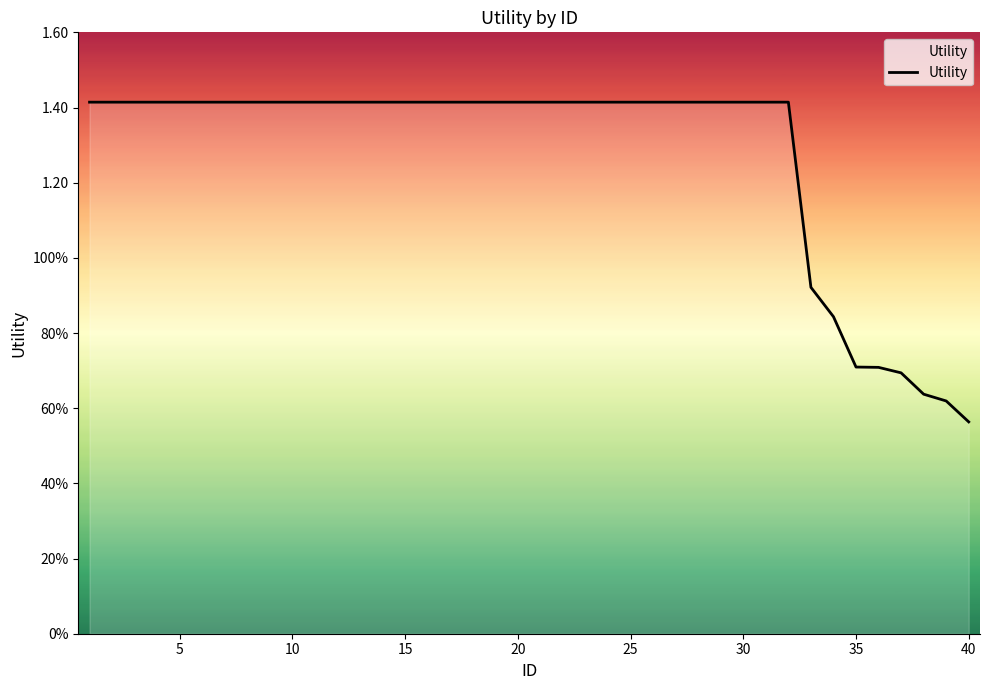

How many distinct data groups are displayed?

1